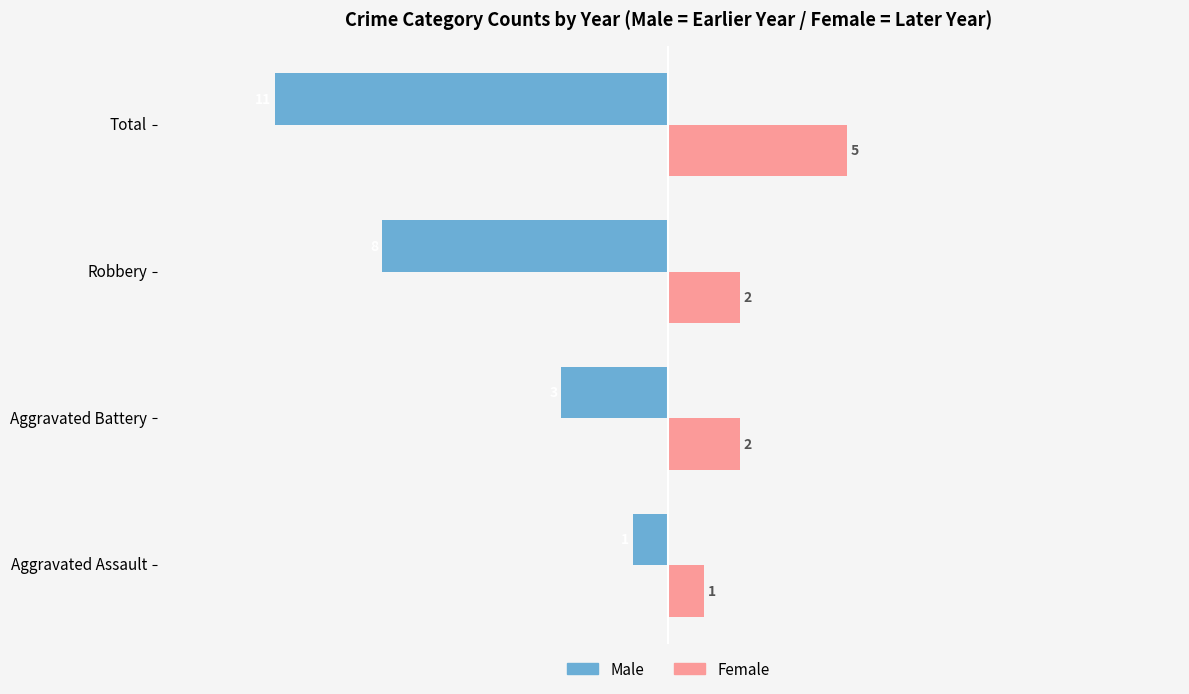

List the labels in order of Male value, largest first.

Aggravated Assault, Aggravated Battery, Robbery, Total